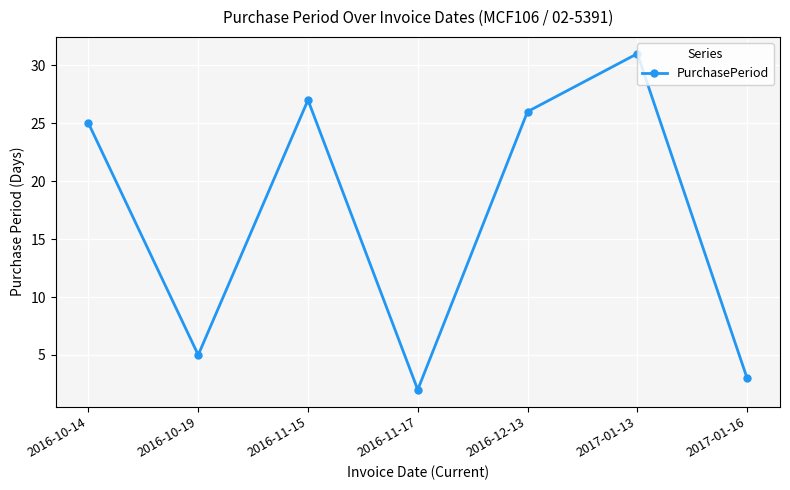

What is the change in value from 2016-11-15 to 2016-12-13?

-1